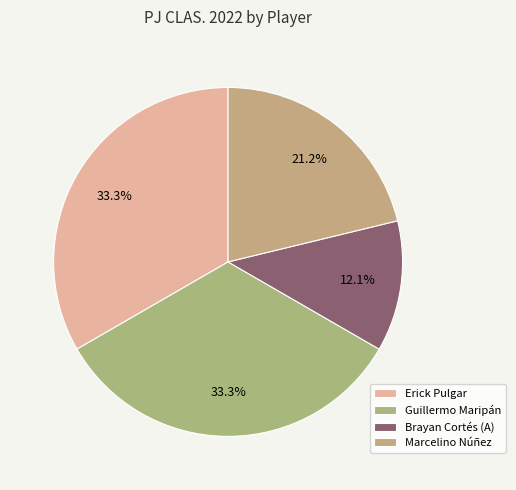

True or false: Marcelino Núñez accounts for 15% of the total.

False